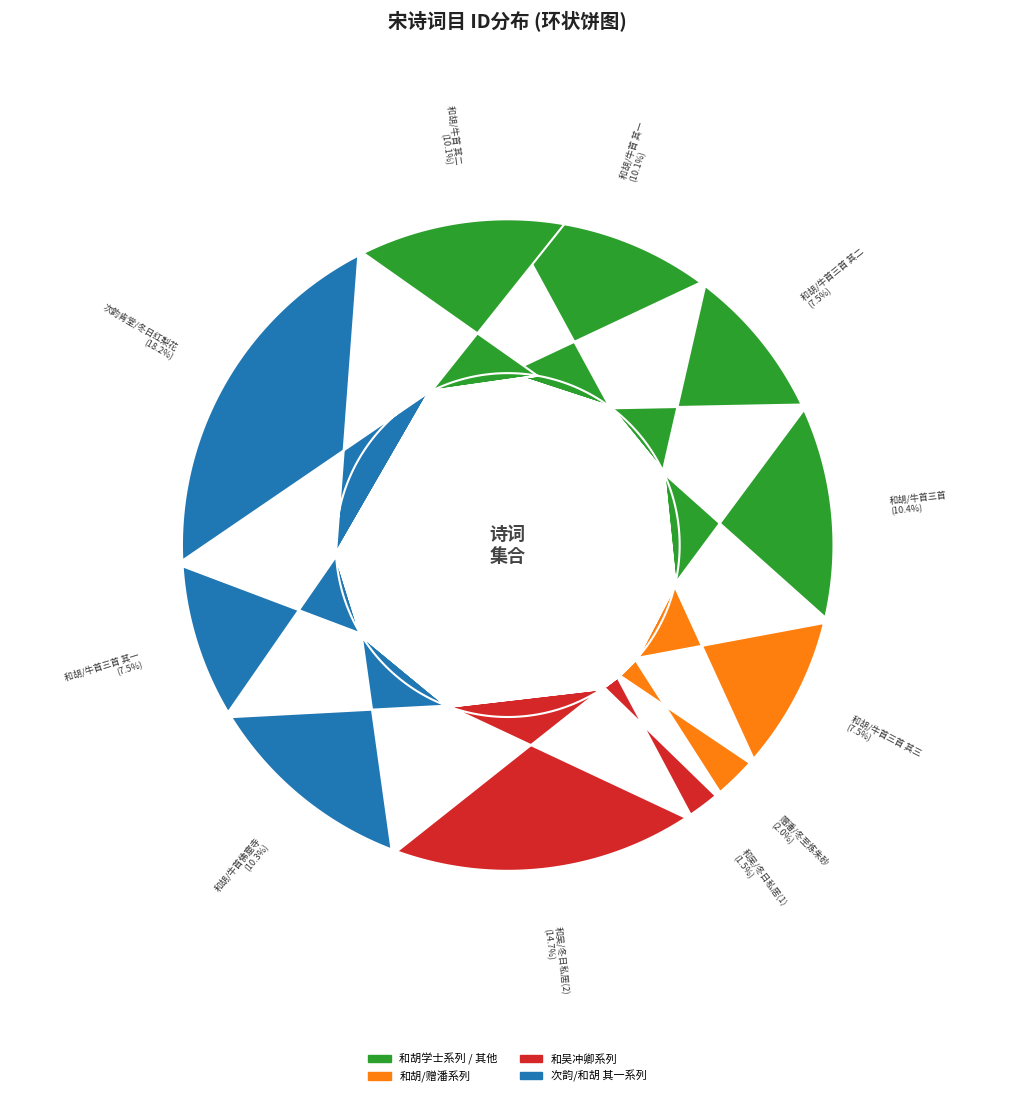

What percentage do 和胡学士冬至后六日游牛首佛窟寺 and 次韵肯堂学士冬日红梨花 together represent?

28.5%